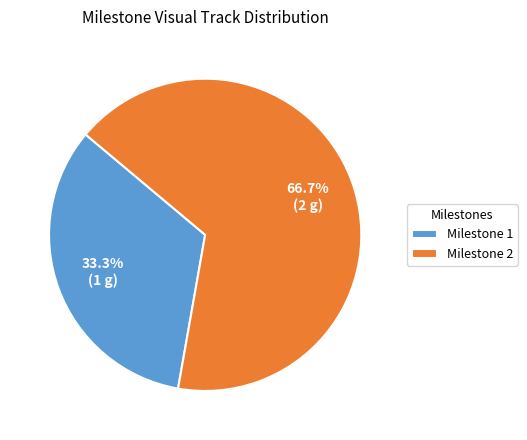

What percentage do Milestone 2 and Milestone 1 together represent?

100.0%